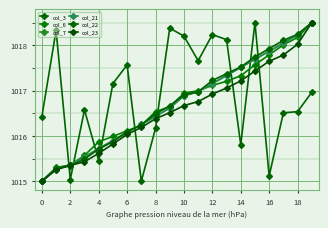

Which series ends up on top after the final intersection of col_22 and col_23?

col_22